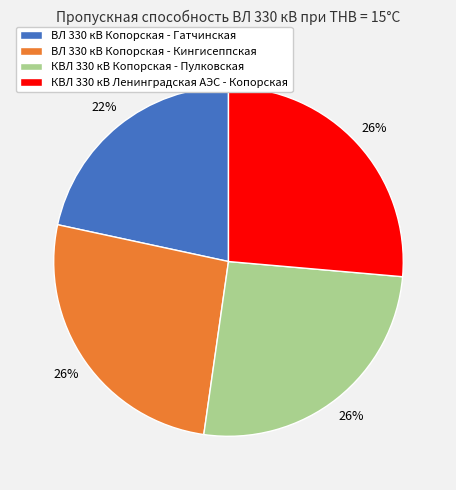

The КВЛ 330 кВ Копорская - Пулковская slice represents 26% of the pie. True or false?

True